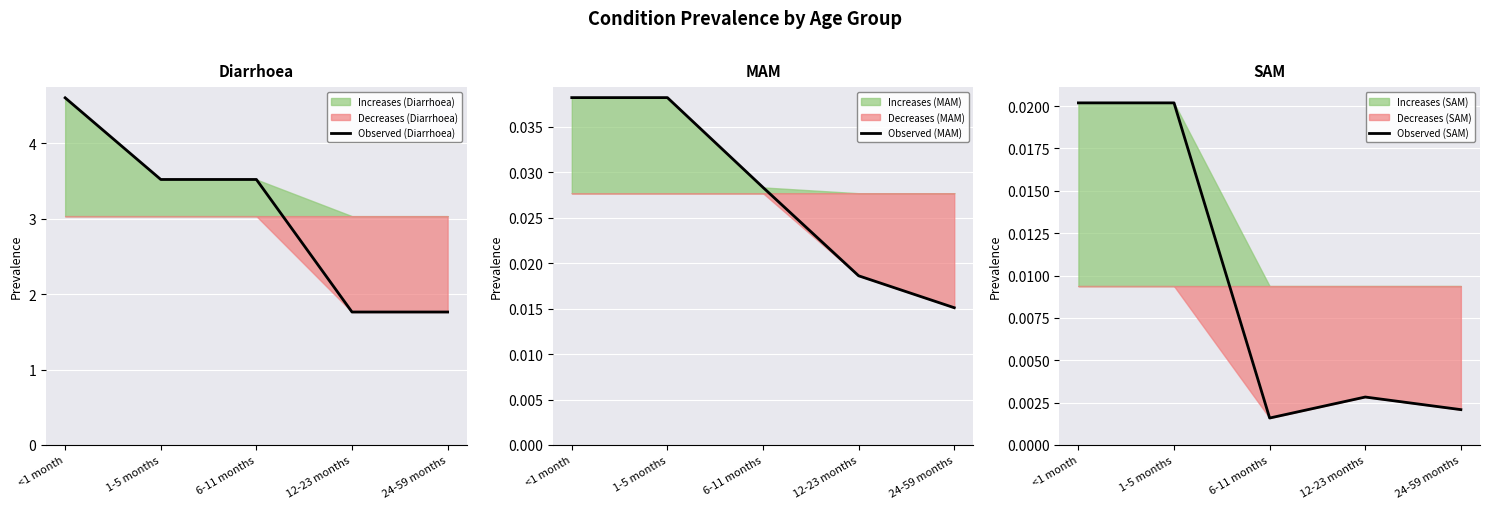

Rank the series at <1 month from lowest to highest value.

Observed (SAM), Observed (MAM), Observed (Diarrhoea)